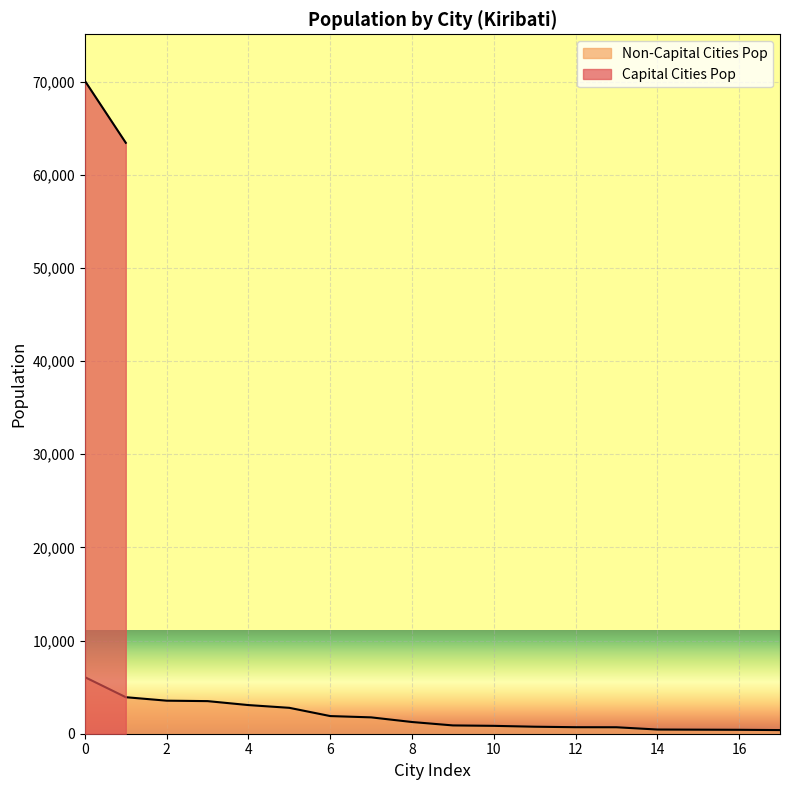

What is the highest value of the Non-Capital Cities Pop series?

6073